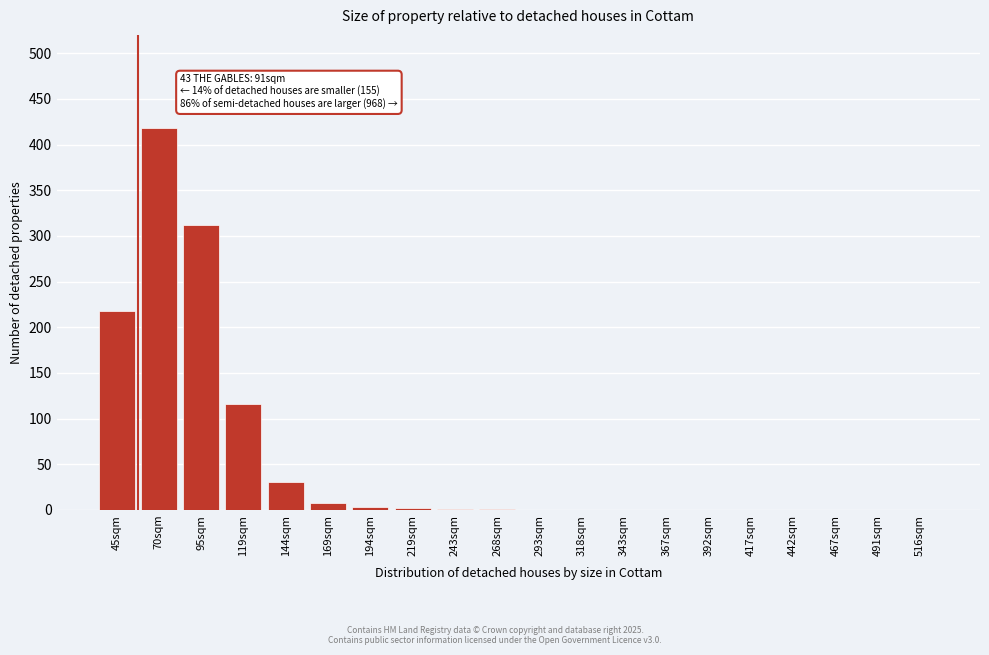

What is the change in value from 119sqm to 293sqm?

-116